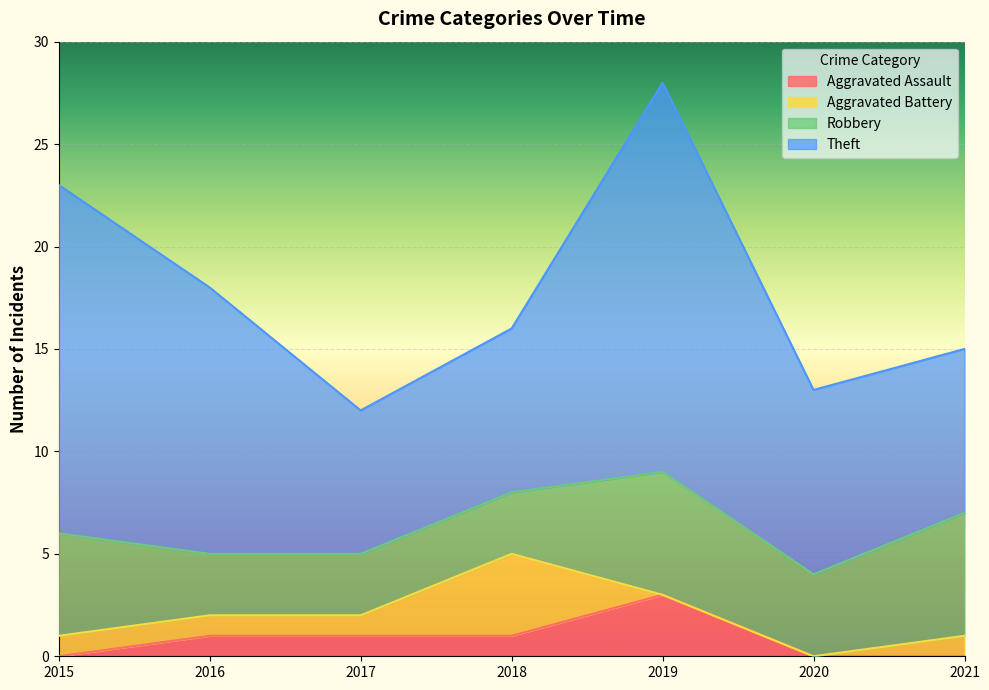

Which category has the highest value across all series?

2019